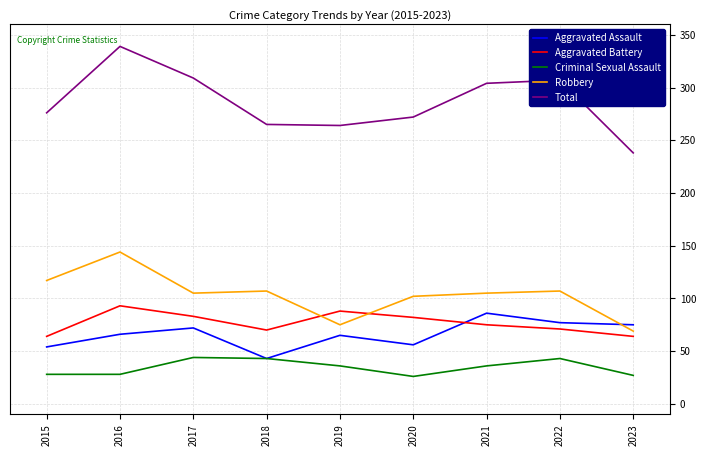

How many lines are shown in the chart?

5